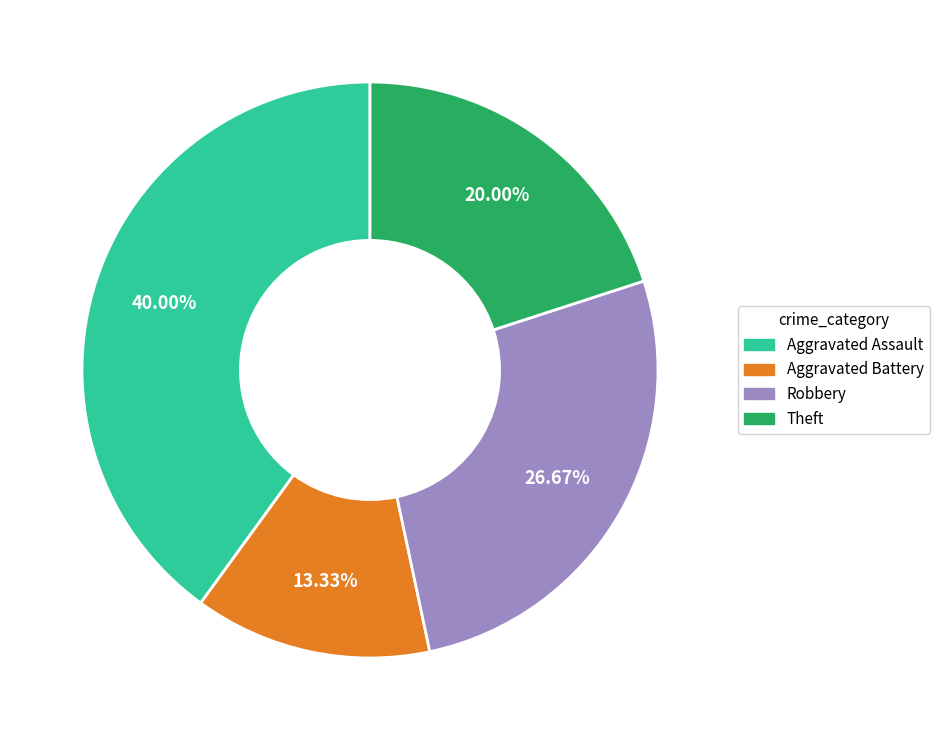

To the nearest percent, what percentage of the pie is Aggravated Battery?

13%